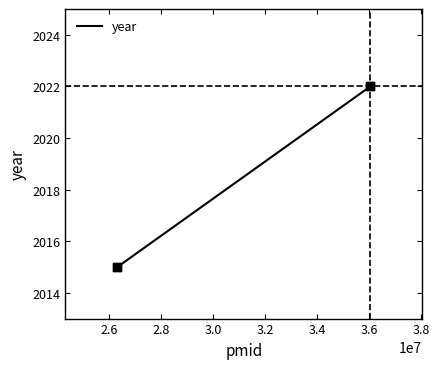

Which has a higher value, 2.6 or 3.0?

3.0